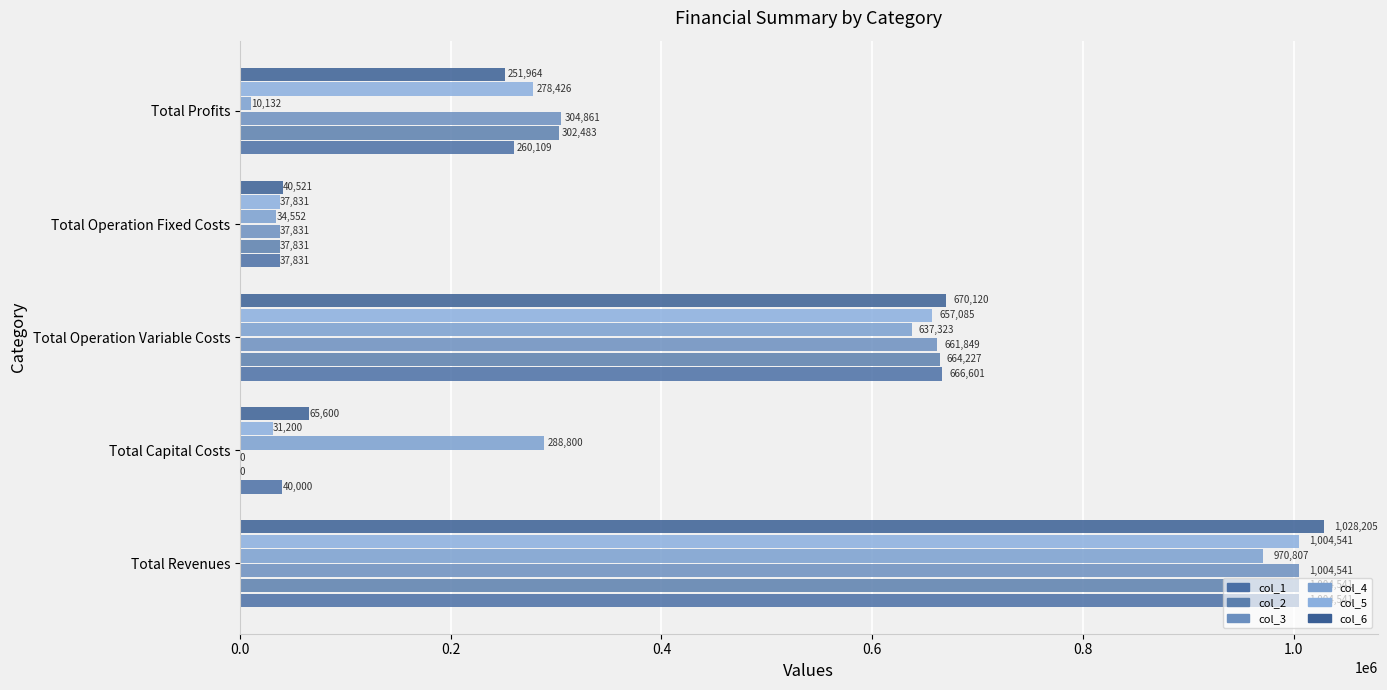

What is the average value of the col_2 series?

401816.5